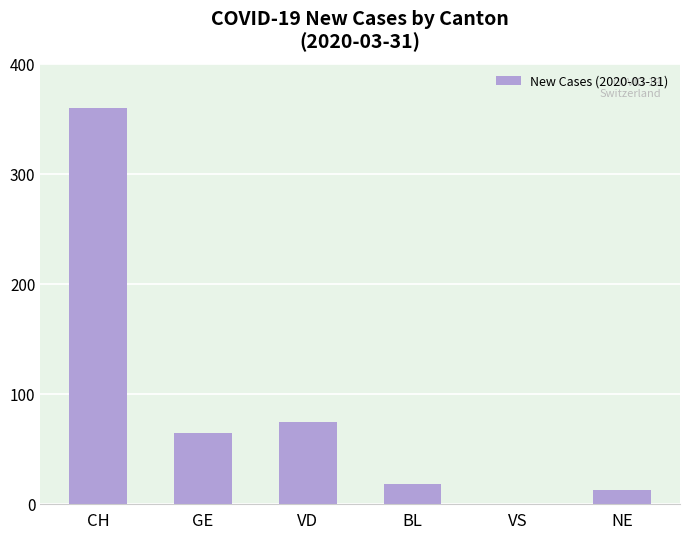

Which has a higher value, GE or VD?

VD